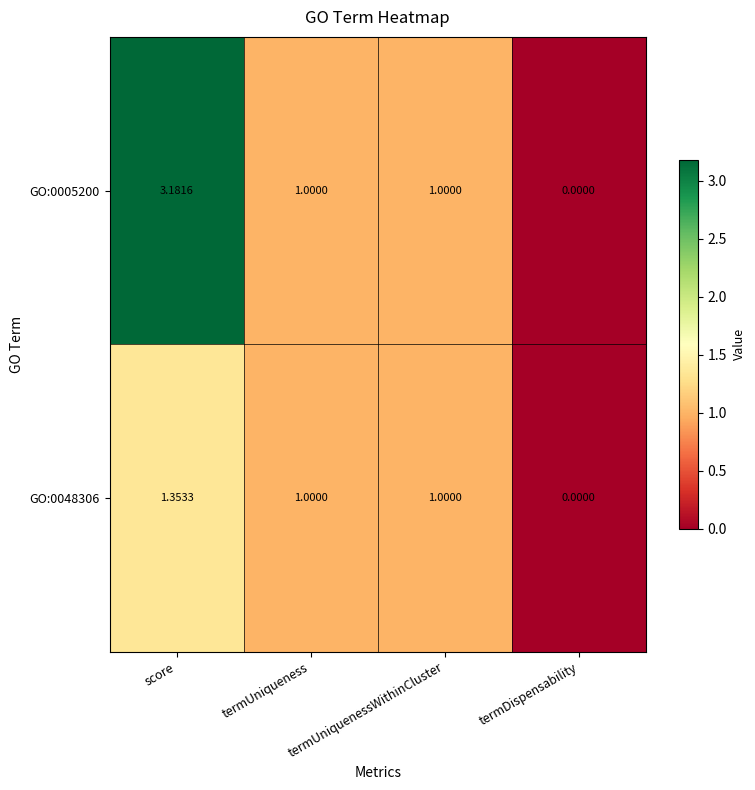

What is the total value across all series at termUniquenessWithinCluster?

2.0